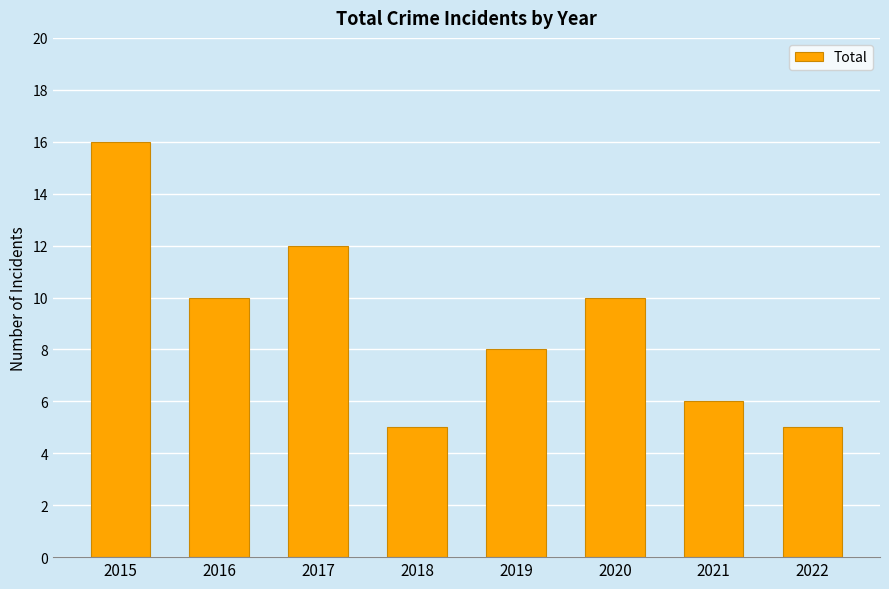

How many bars are there in total?

8